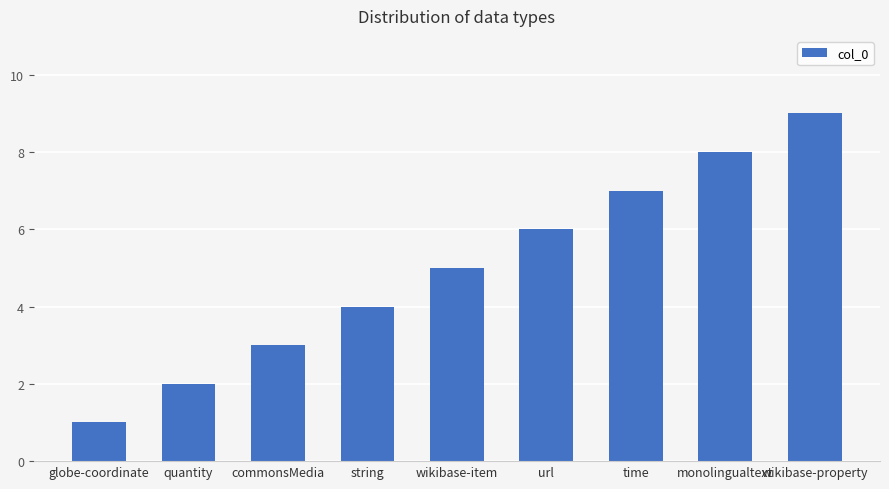

Approximately how many times larger is the value at string compared to monolingualtext?

0.5